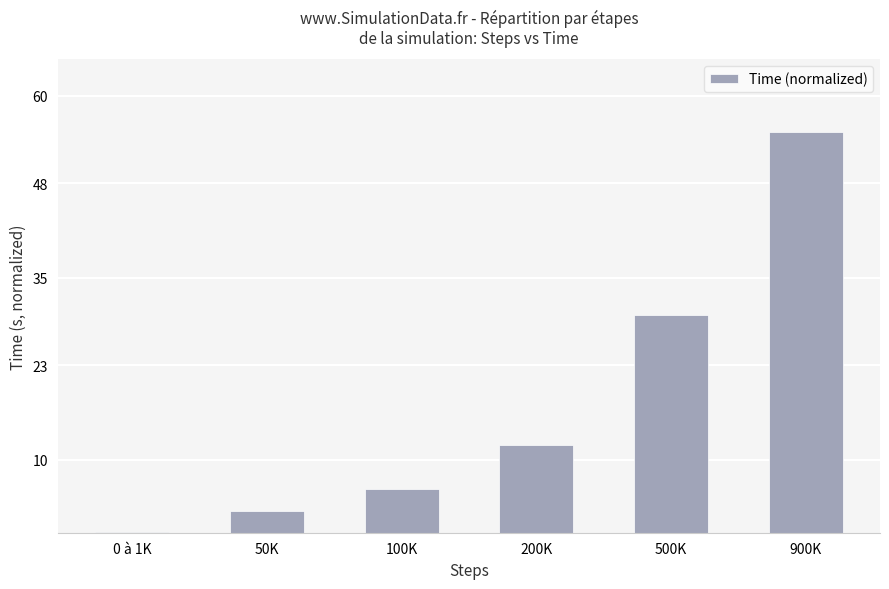

What is the difference between the values at 900K and 0 à 1K?

54.9